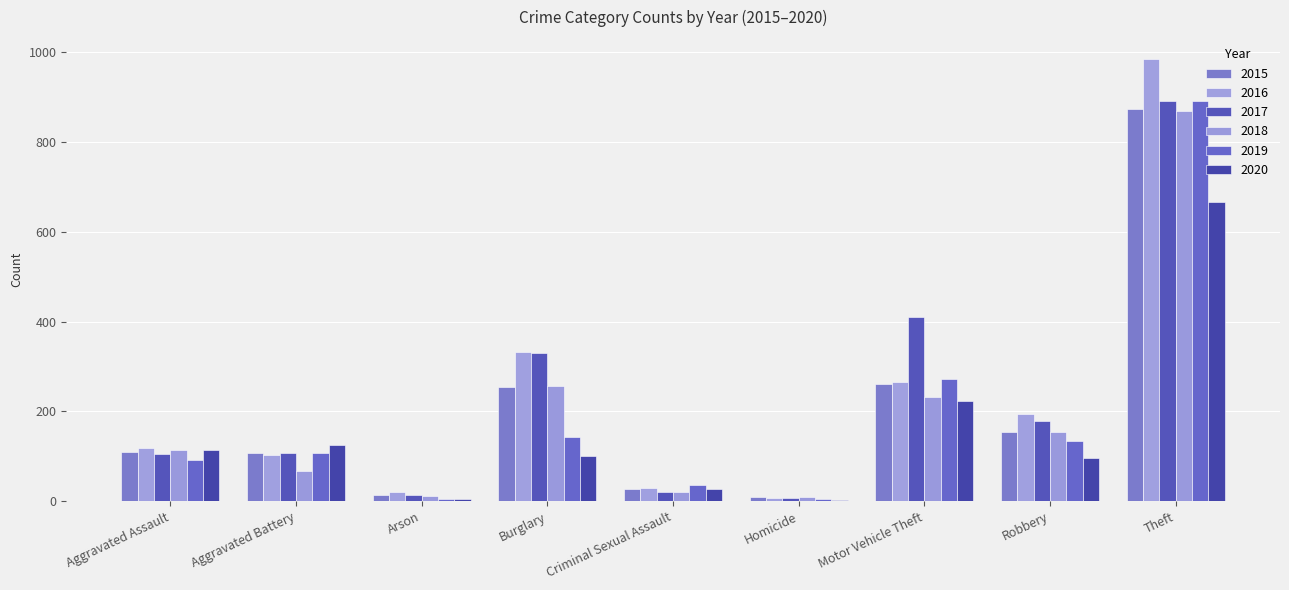

At which label does 2016 reach its peak?

Theft